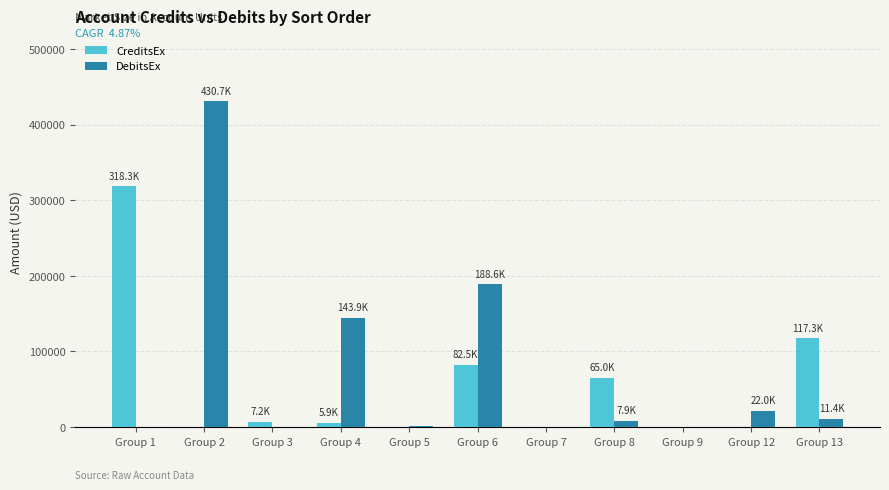

At which label does CreditsEx first exceed 5926?

Group 1